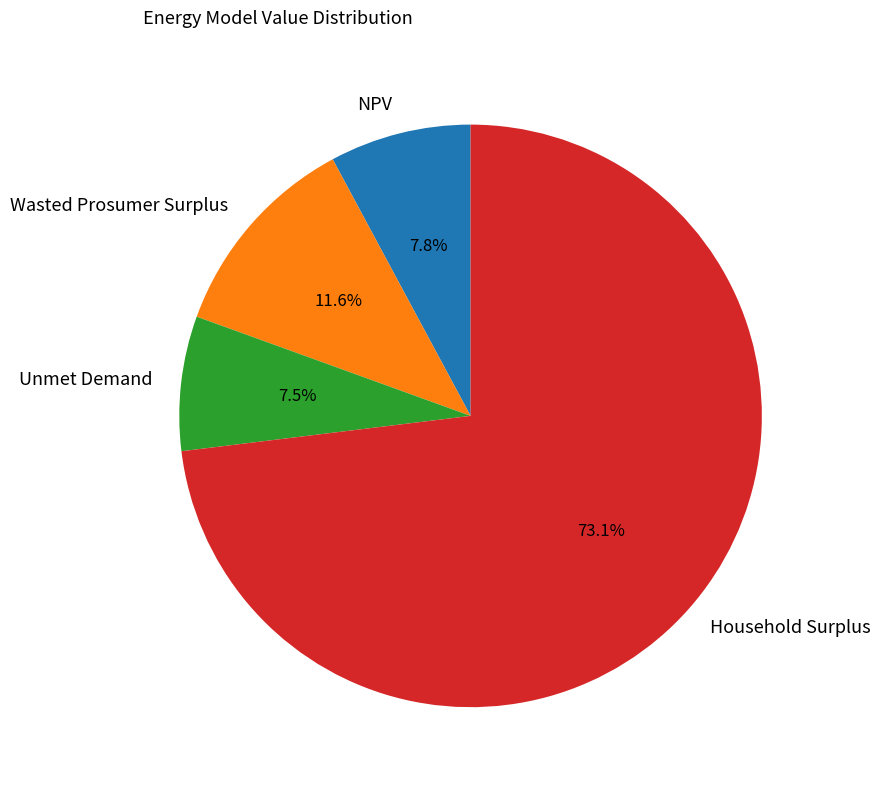

The Household Surplus slice represents 87% of the pie. True or false?

False